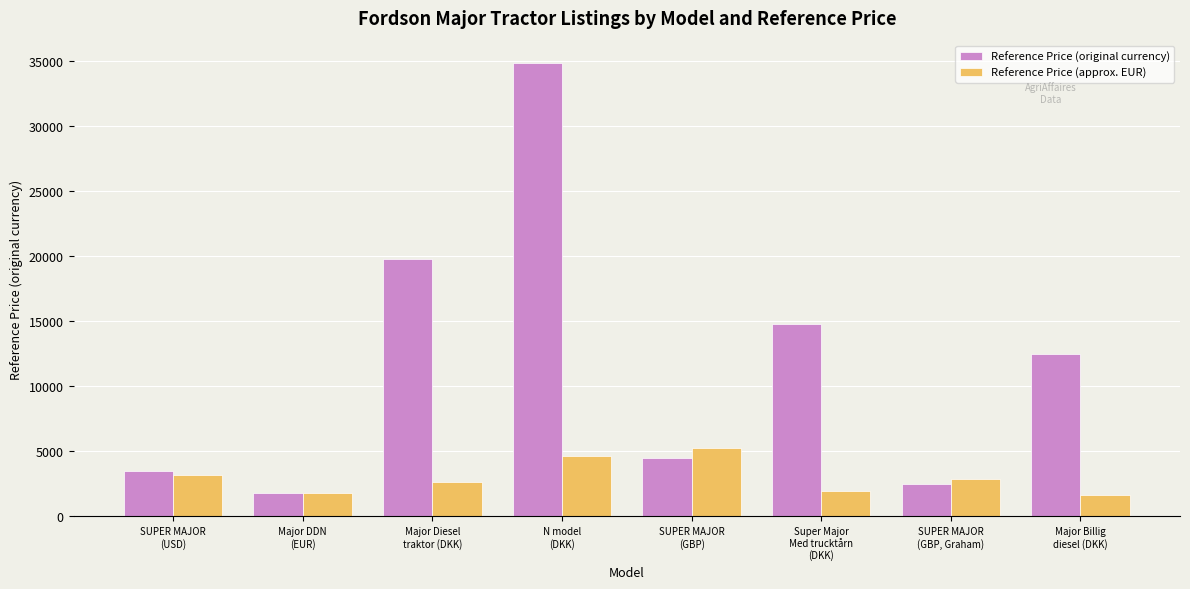

How many data points in Reference Price (original currency) are less than 12500?

4